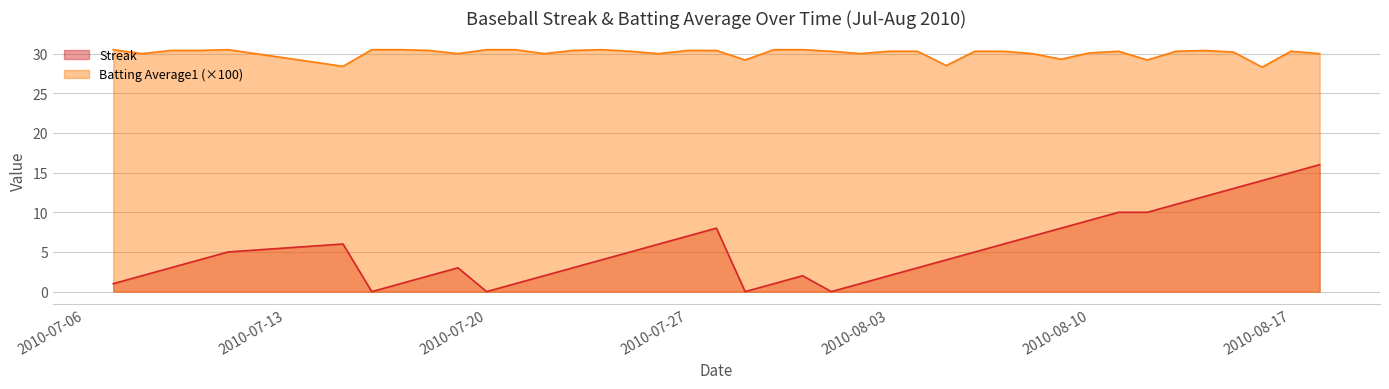

True or false: Streak and Batting Average1 intersect in this chart.

False